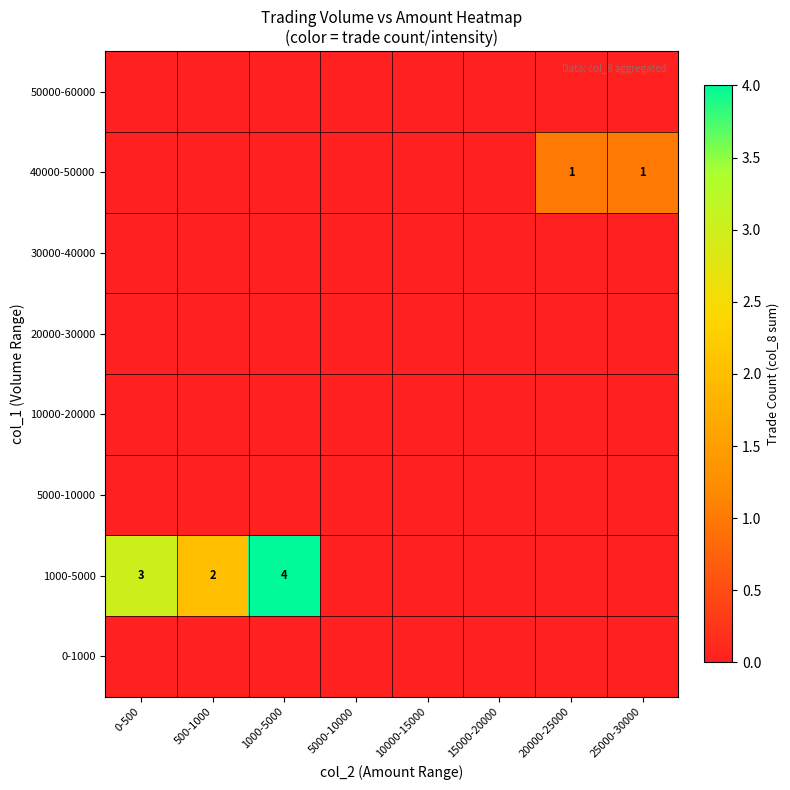

The value of 1000-5000 at 500-1000 is 2. True or false?

True